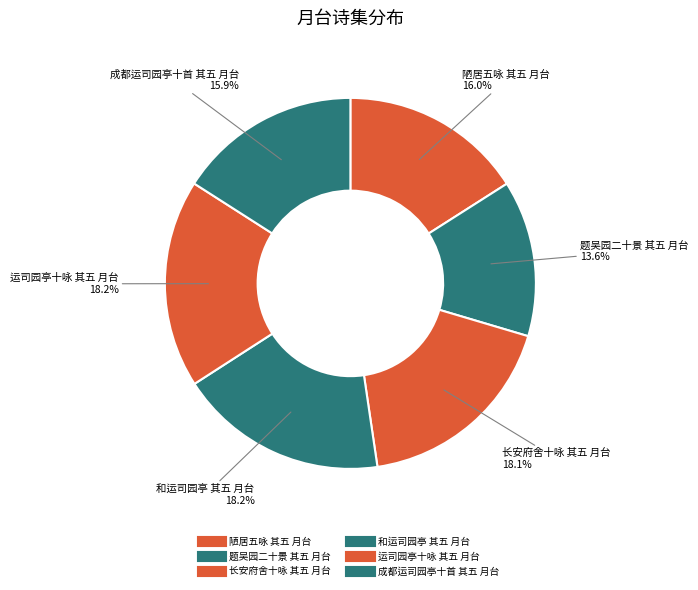

Which slice is the smallest?

题吴园二十景 其五 月台